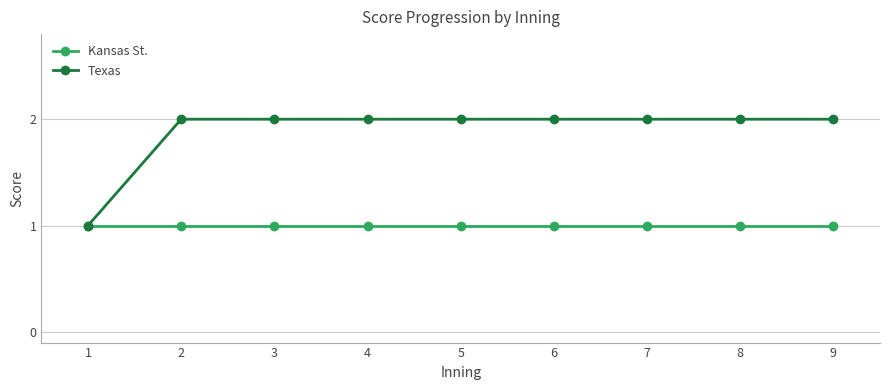

What is the sum of all Kansas St. values?

9